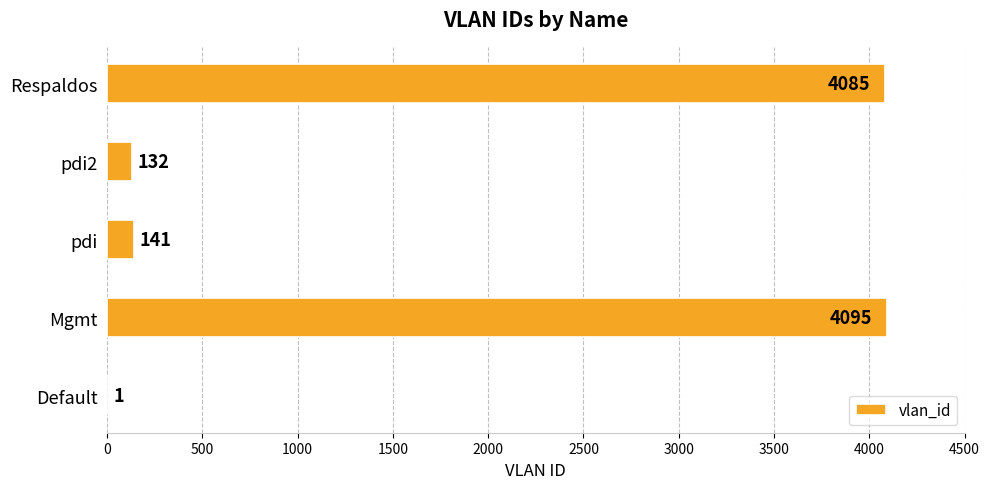

At which label is the value closest to 2048?

pdi